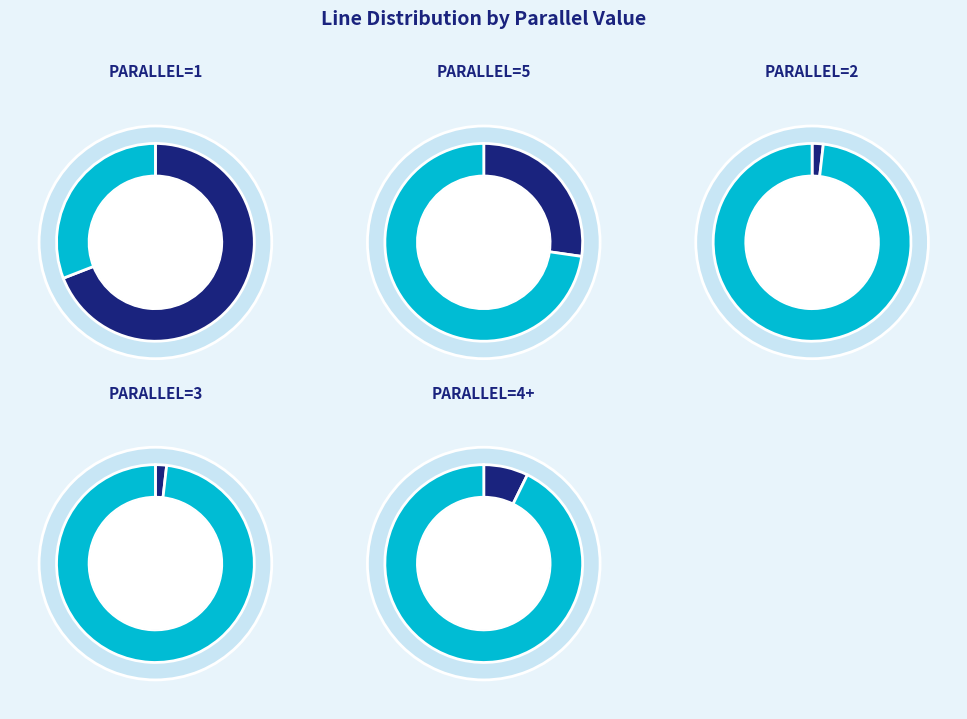

To the nearest percent, what is the difference between the largest and smallest slice percentages?

63%